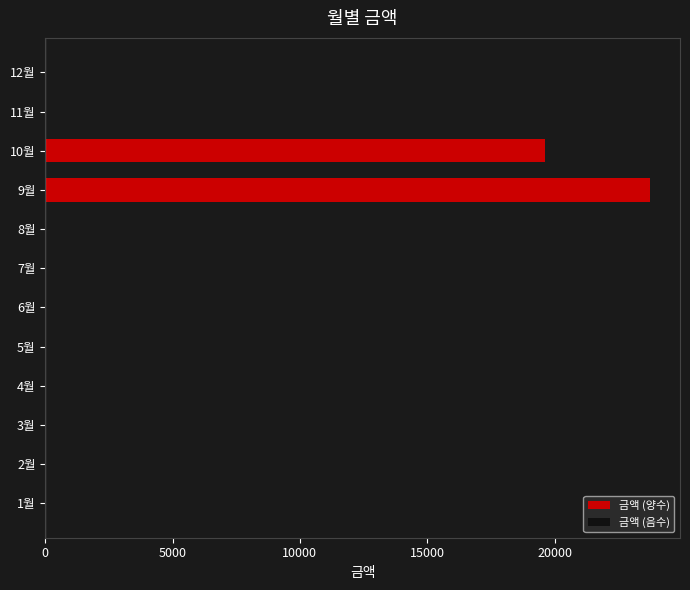

The value at 3월 is 14278. True or false?

False